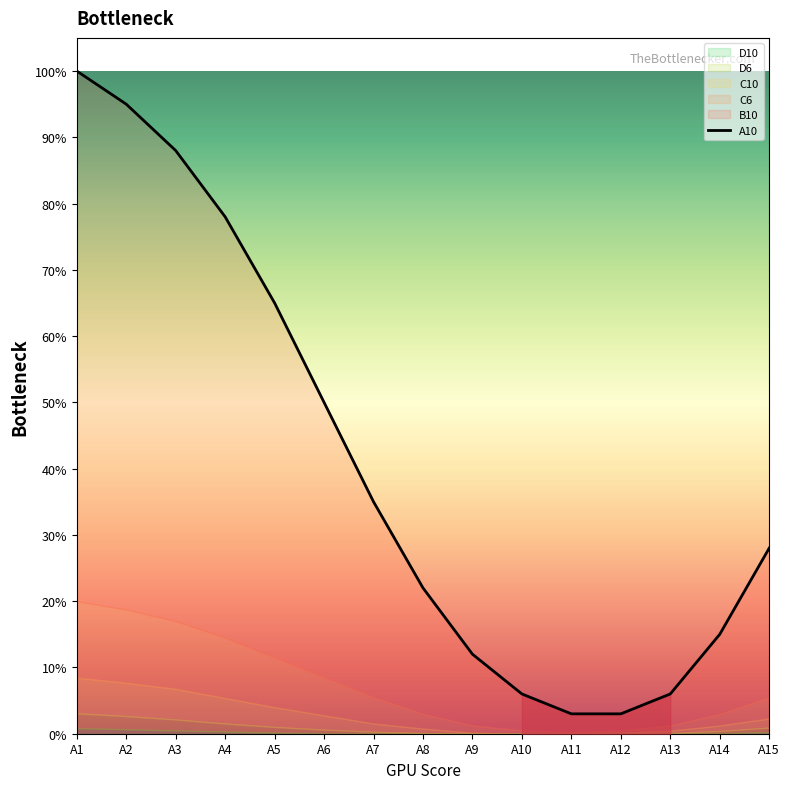

What is the maximum value shown in the chart?

1.0